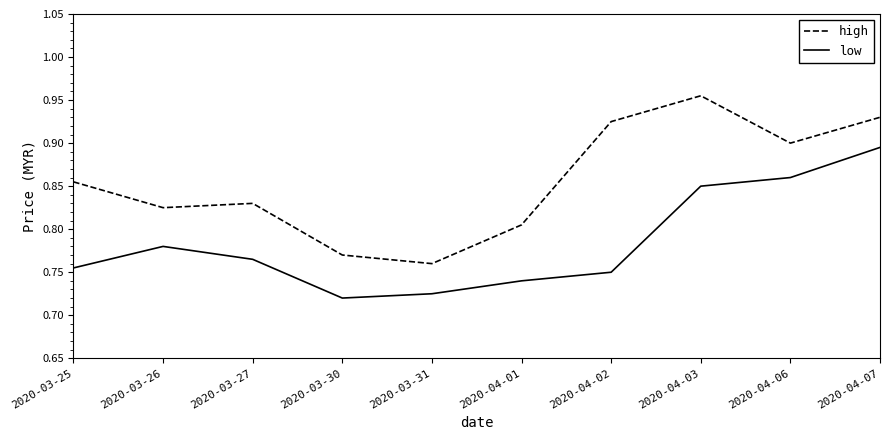

True or false: low has a value of 0.2 at 2020-03-26.

False